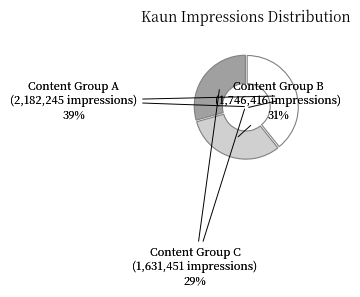

Do 1746416 Impressions and 1631451 Impressions together represent more than half of the pie?

Yes